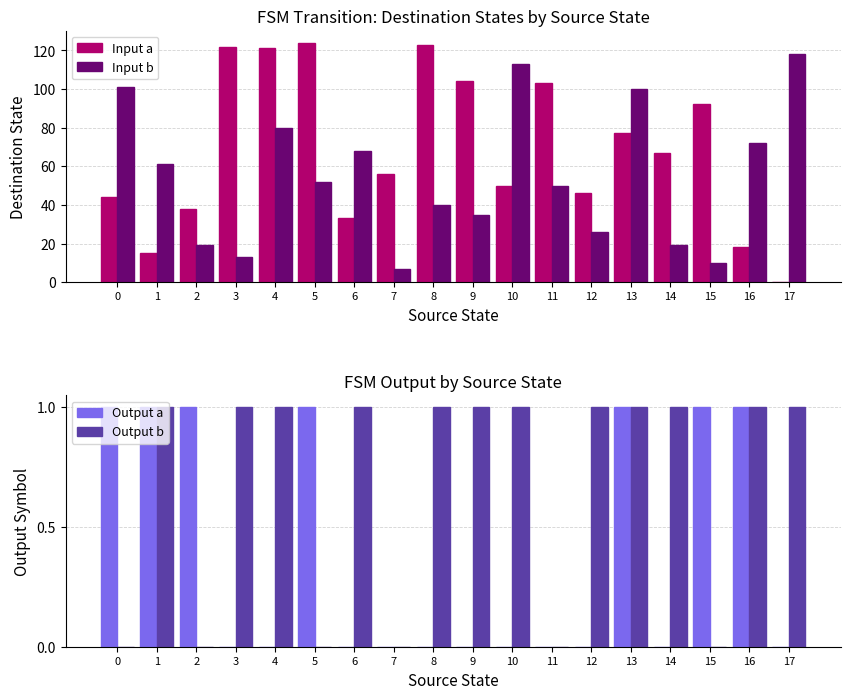

Count the number of data series in this chart.

4